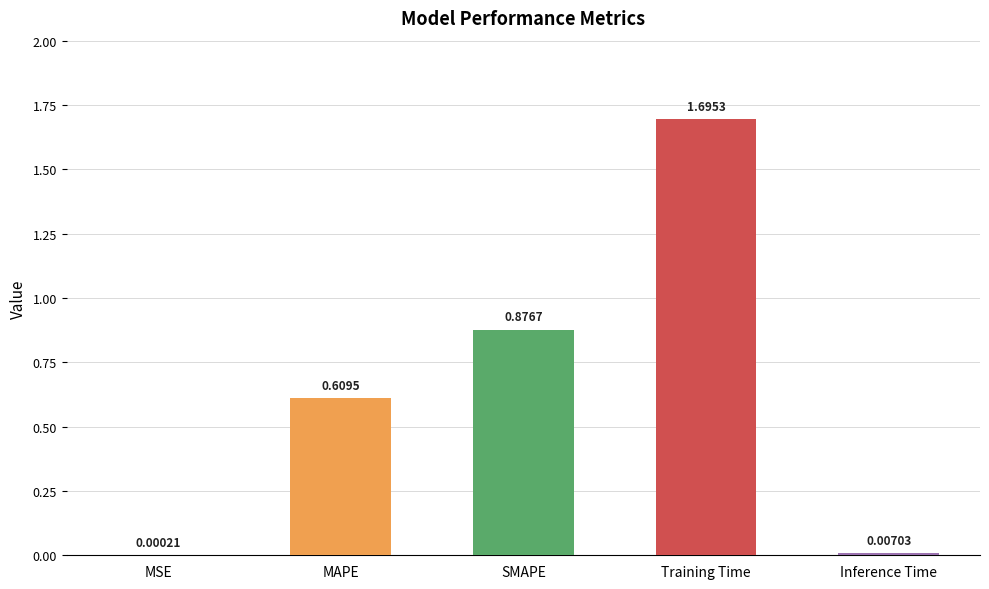

What is the sum of all values?

3.2